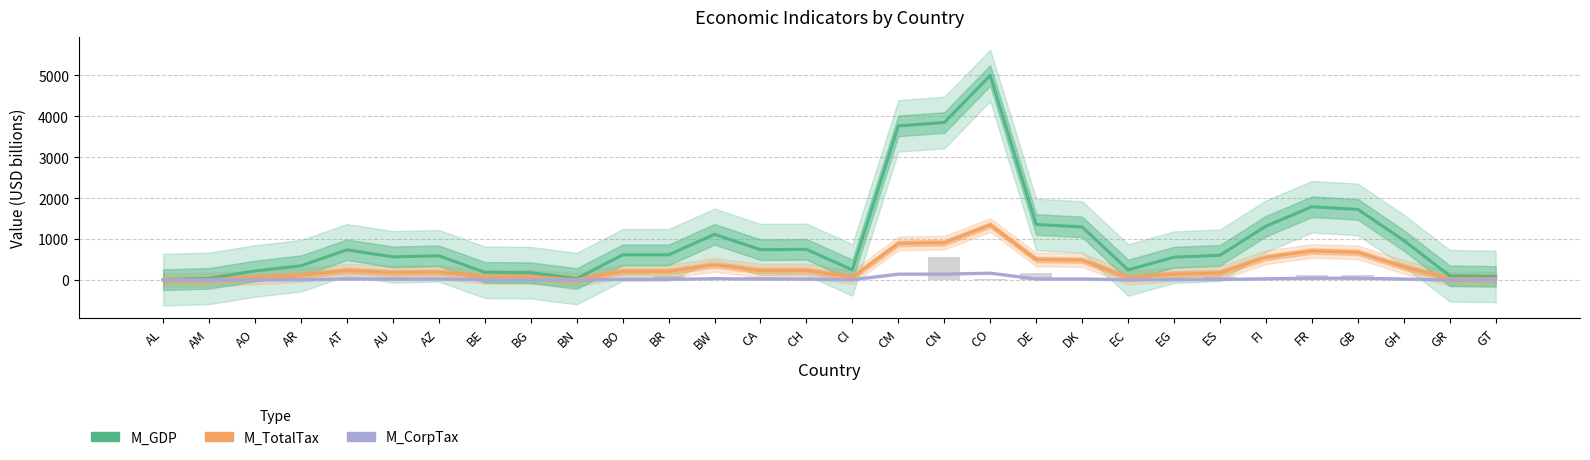

What is the total value across all series at EC?

304.2